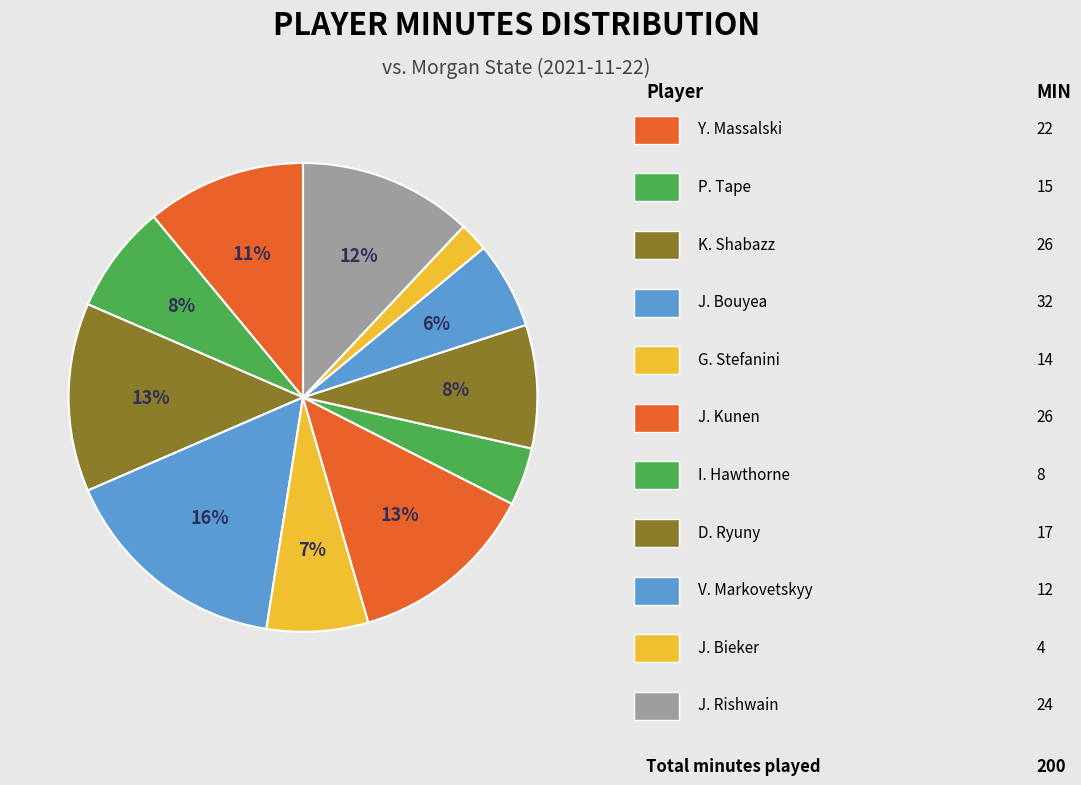

How many slices are in this pie chart?

11